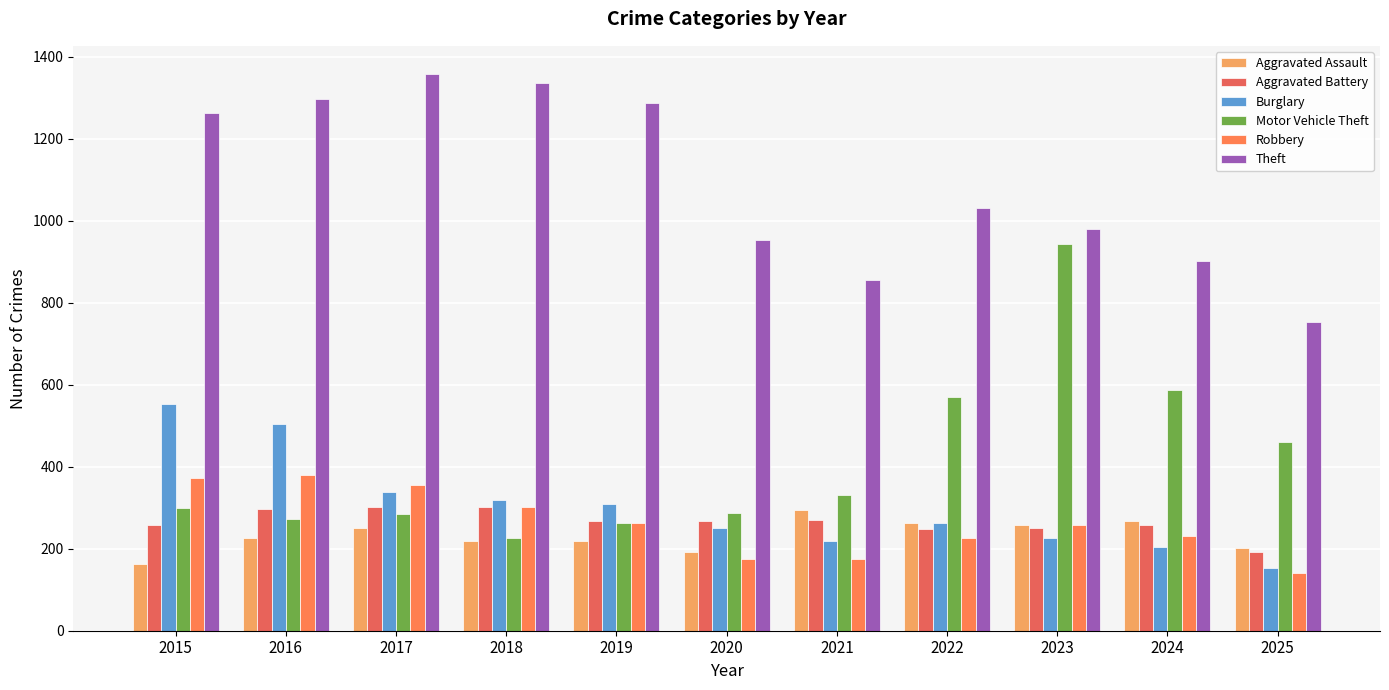

What is the average value of the Aggravated Battery series?

265